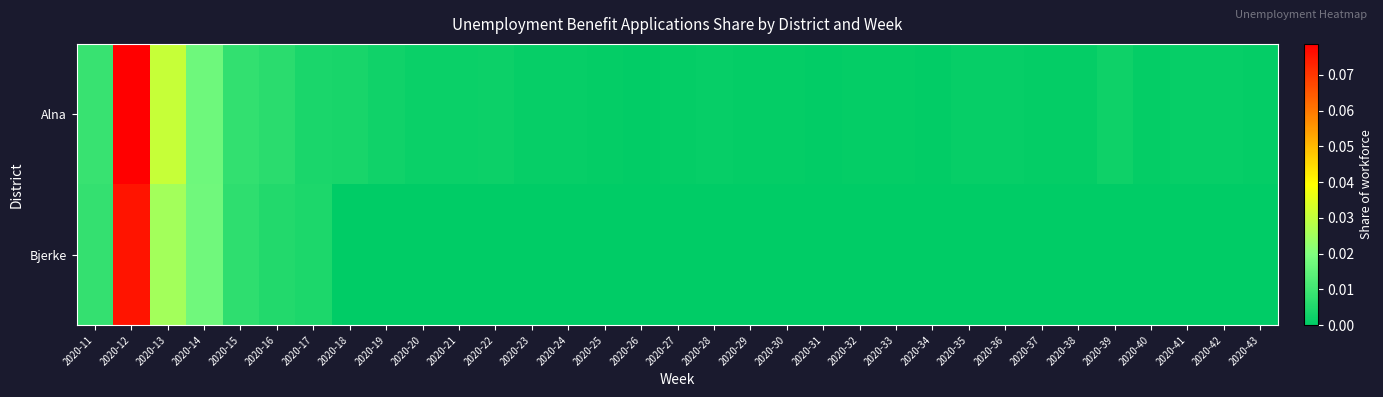

Which series has the widest spread of values?

Alna